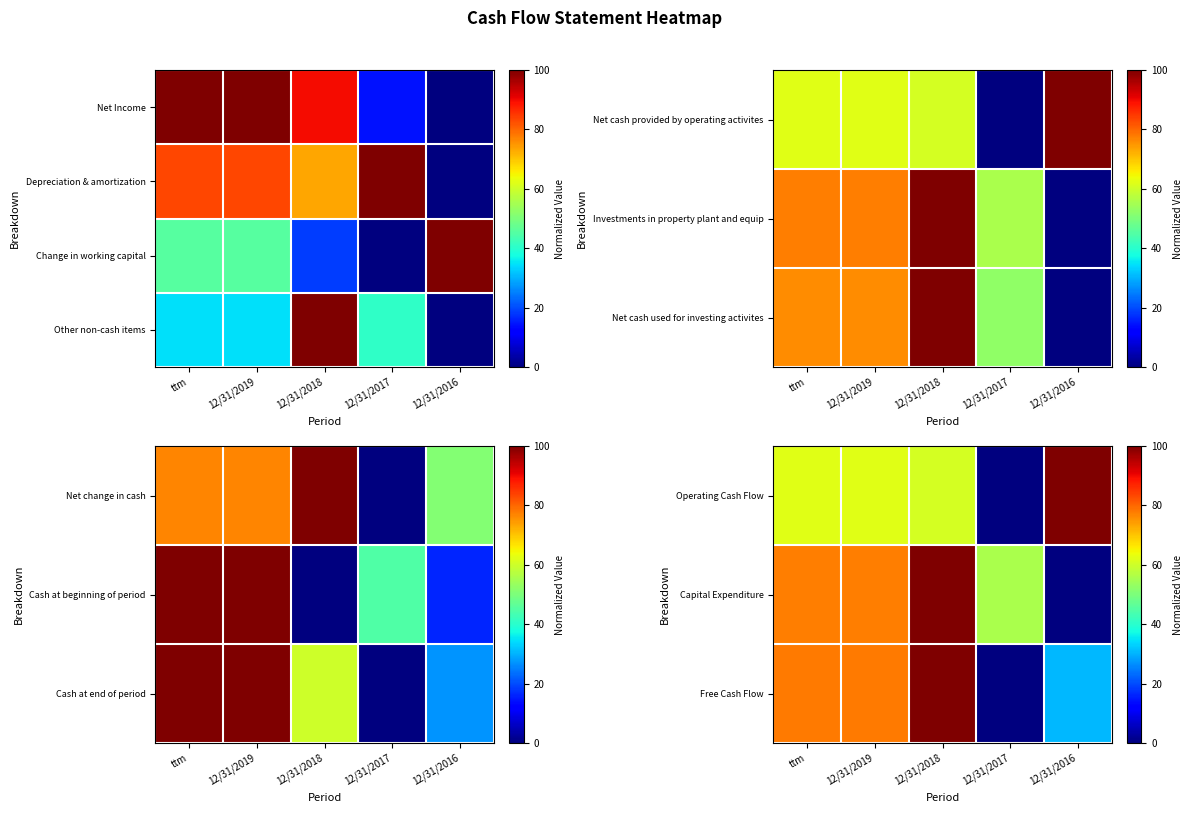

How many series are shown in this chart?

4